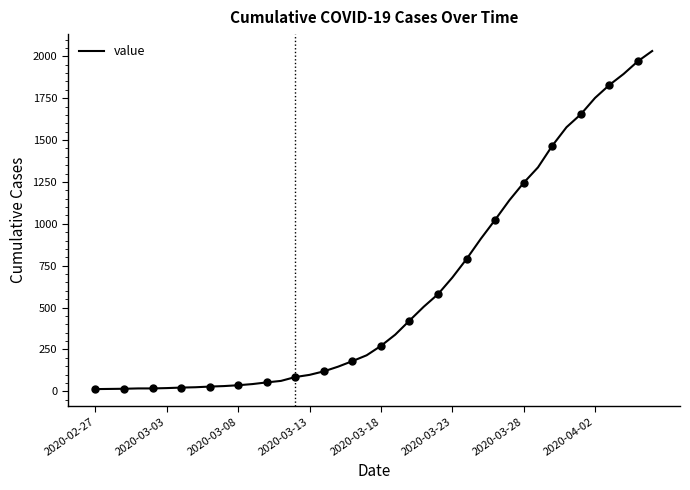

How many lines are shown in the chart?

1